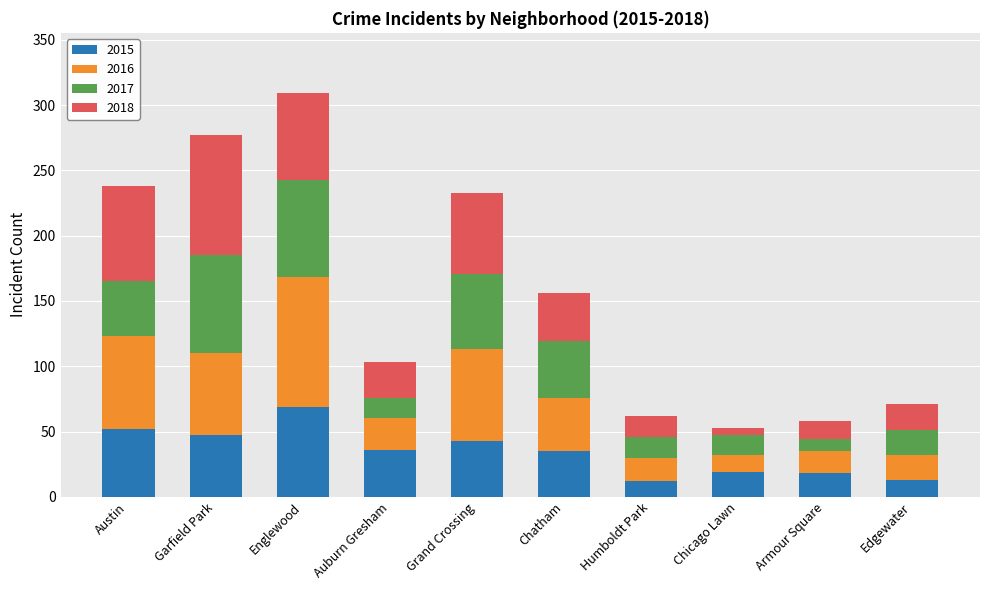

What is the sum of the 2015 values at Armour Square and Humboldt Park?

30